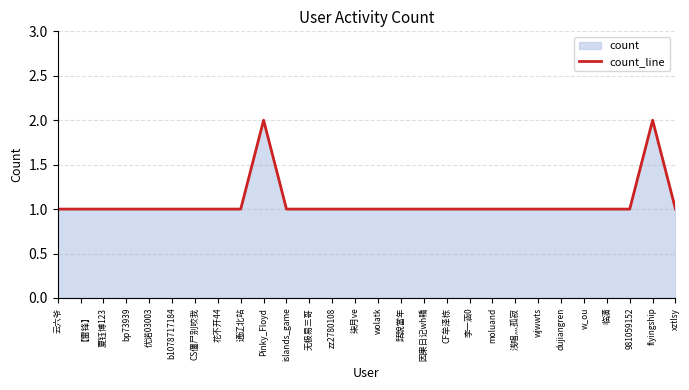

Reading right to left, extract all data points from this chart.

1	2	1	1	1	1	1	1	1	1	1	1	1	1	1	1	1	1	2	1	1	1	1	1	1	1	1	1